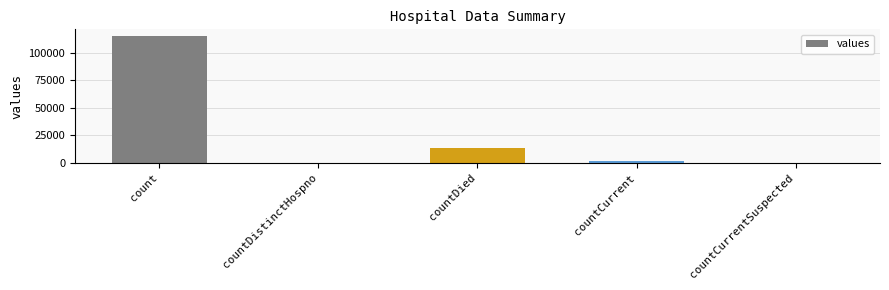

True or false: the data shows 0 at countDistinctHospno.

True